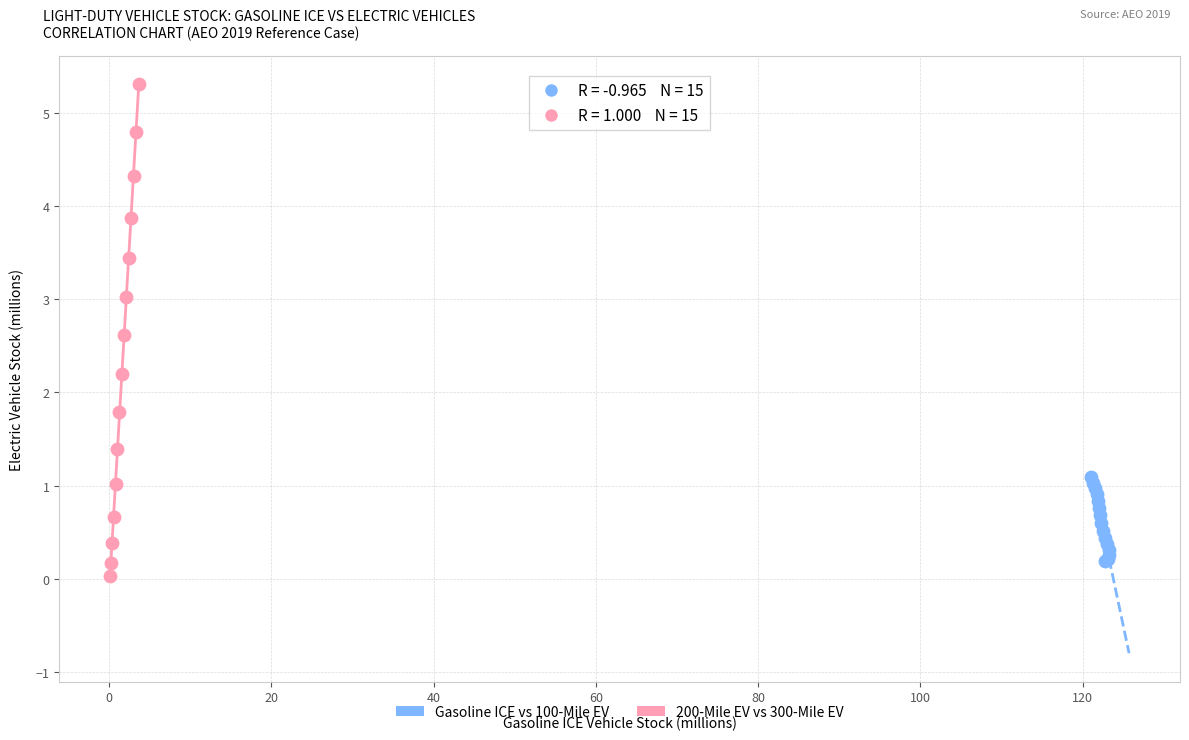

Which series contains the highest Y value?

200-Mile EV vs 300-Mile EV